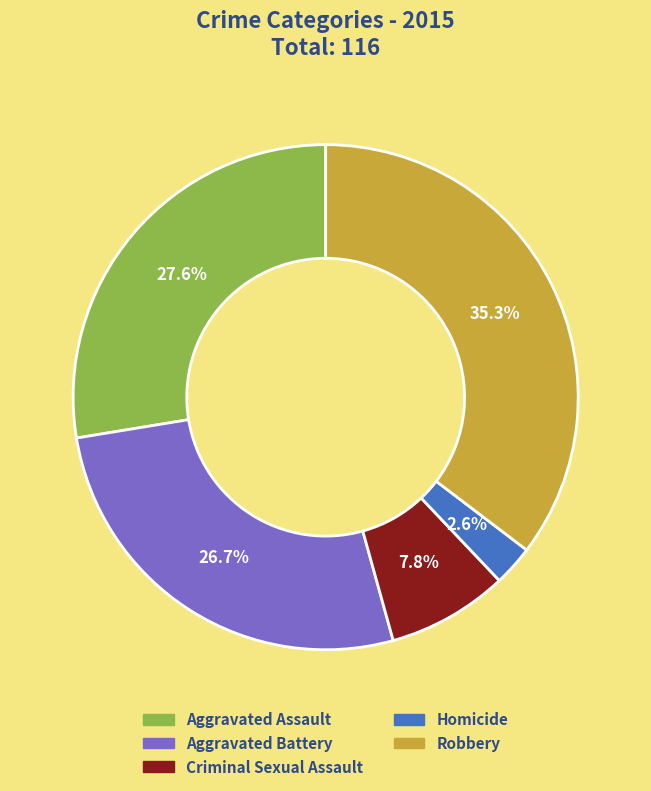

To the nearest percent, what is the average slice percentage?

20%